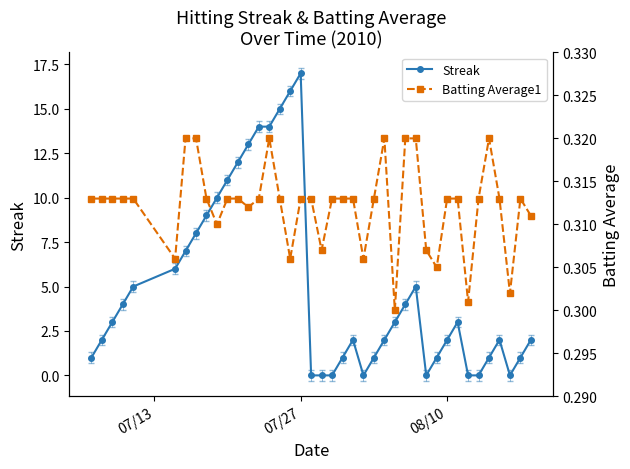

What is the value of the Streak point at the 15th from the left?

14.0